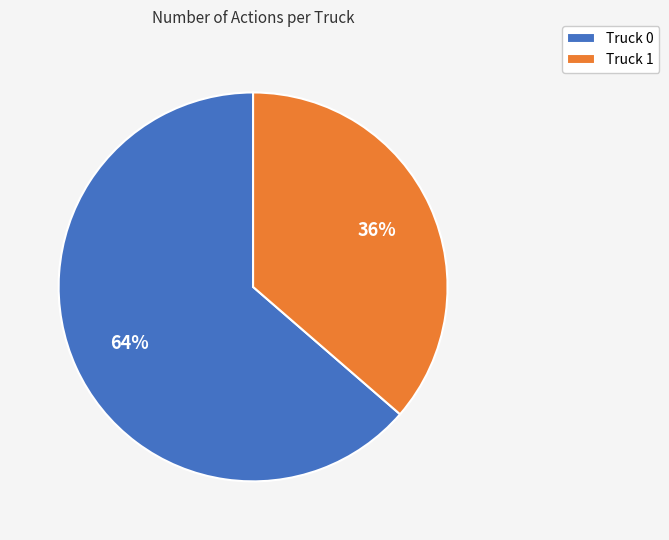

The Truck 0 slice represents 74% of the pie. True or false?

False